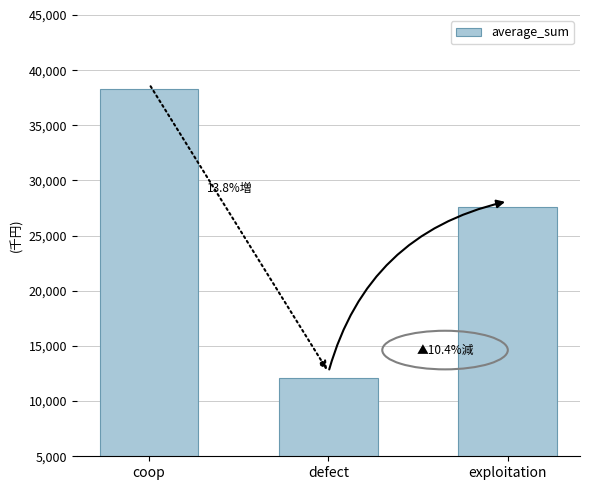

True or false: the data shows 36035033 at exploitation.

False